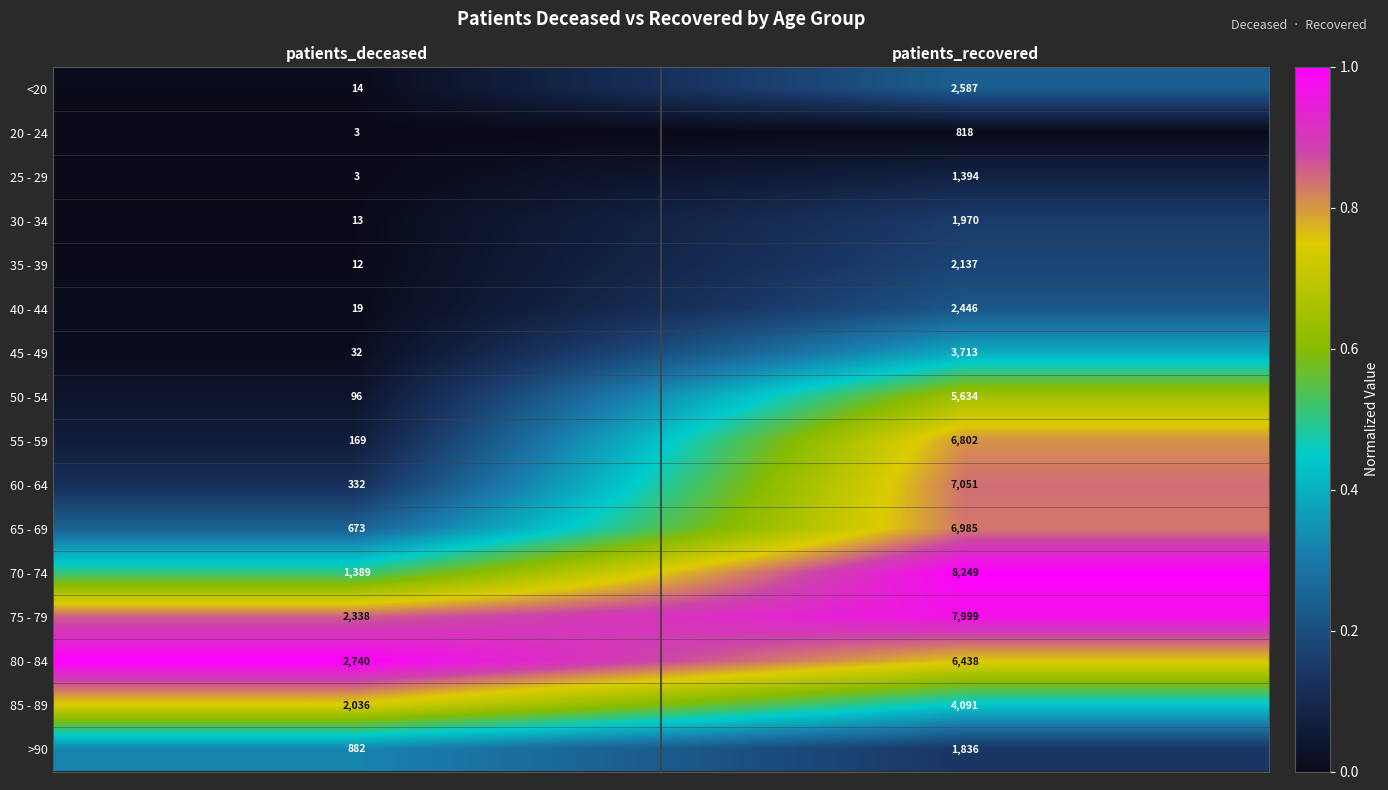

Which series has the widest spread of values?

70 - 74